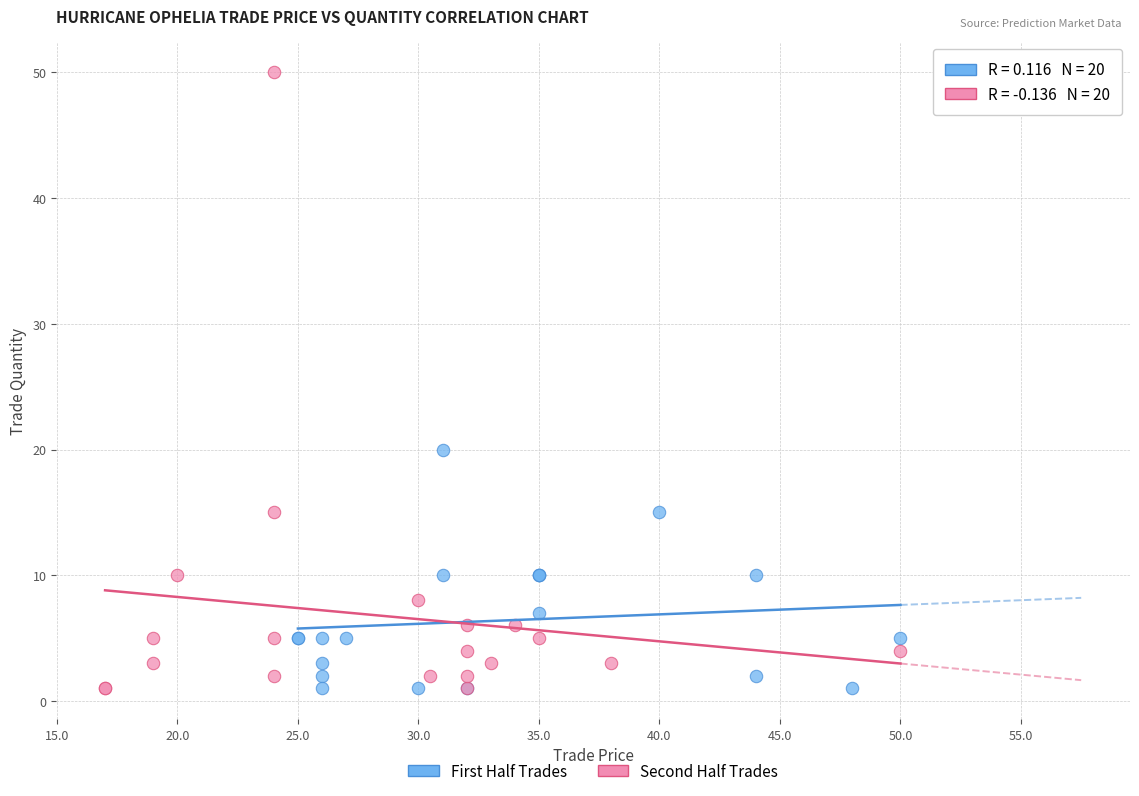

Which series contains the highest Y value?

Second Half Trades